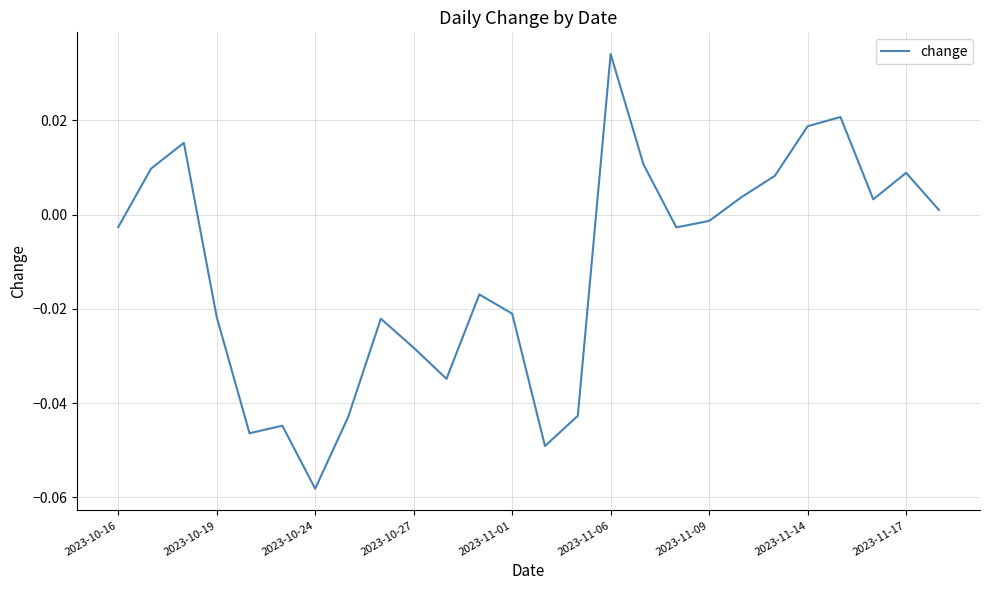

Which label corresponds to the largest value in the chart?

2023-11-06